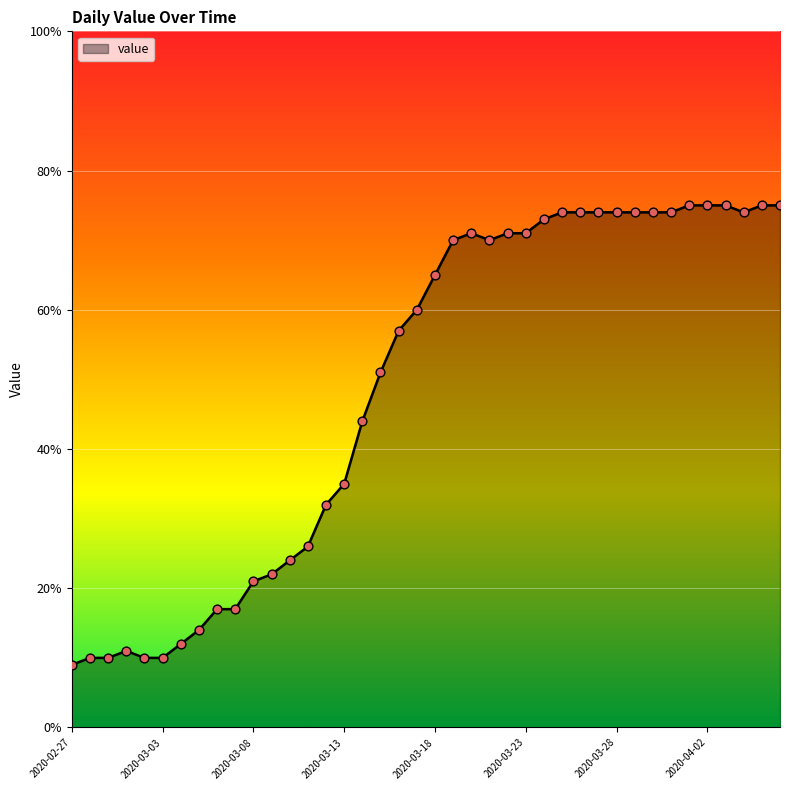

What is the minimum value shown in the chart?

9